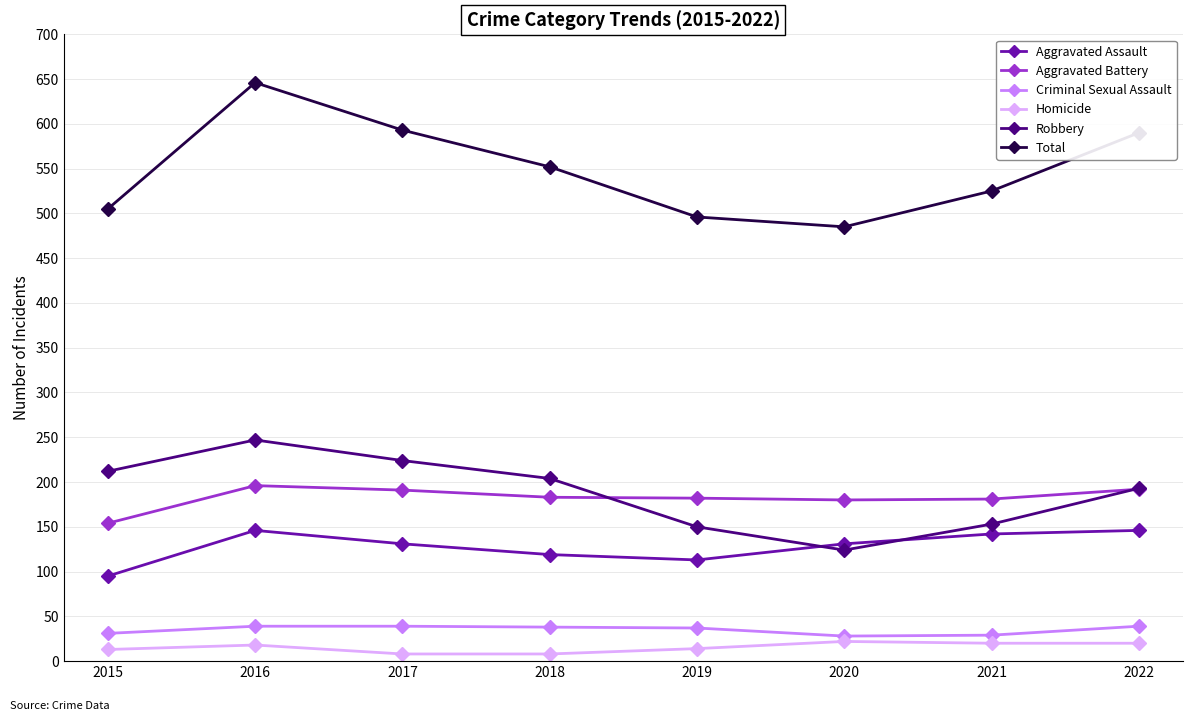

What is the sum of the Aggravated Assault values at 2017 and 2019?

244